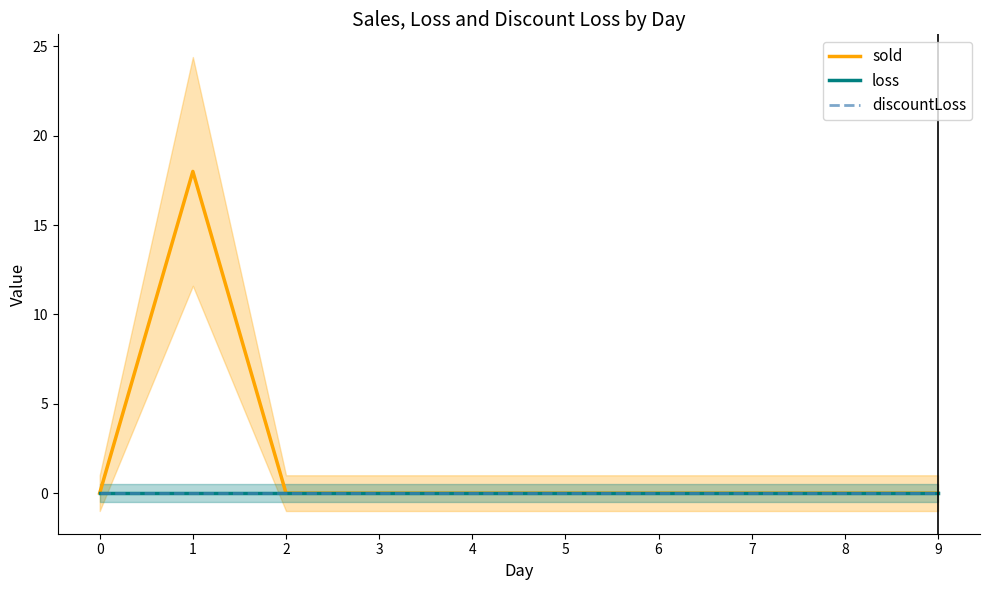

True or false: sold has more than 1 interior local peaks.

False